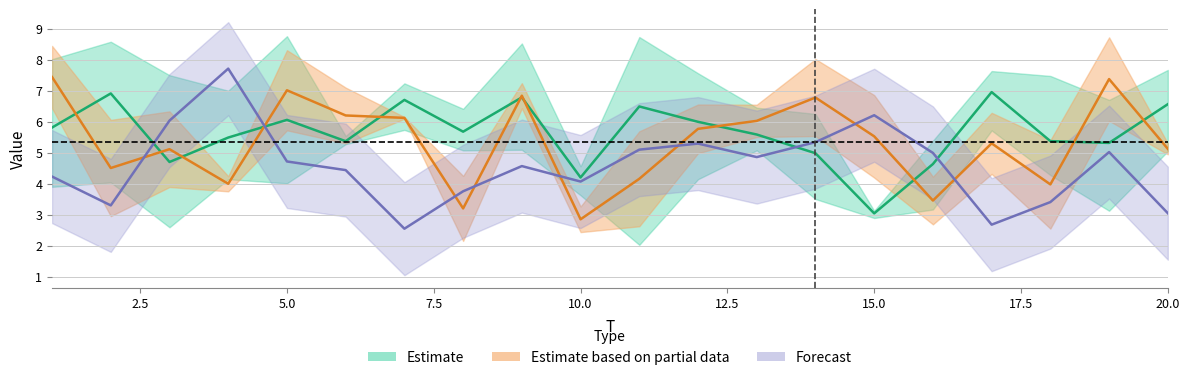

Which has a higher value, 13 or 1?

13